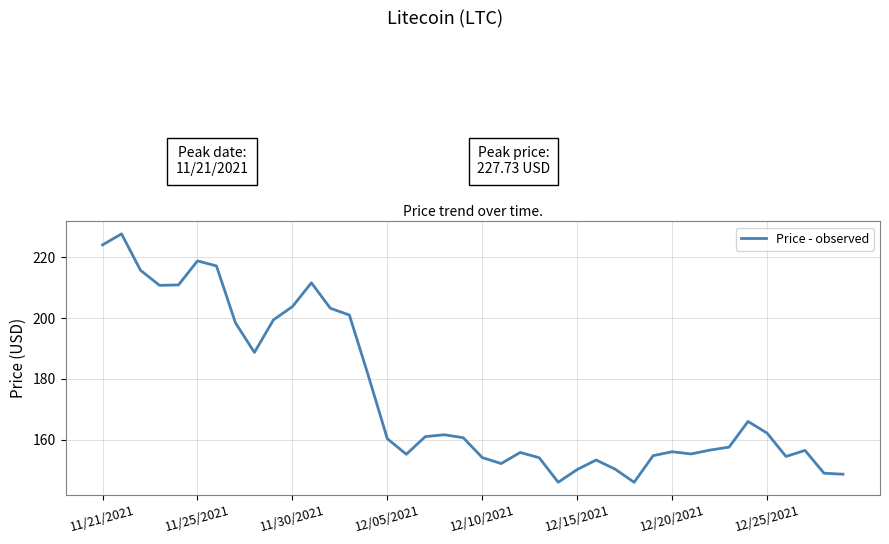

What is the greatest value displayed?

227.7